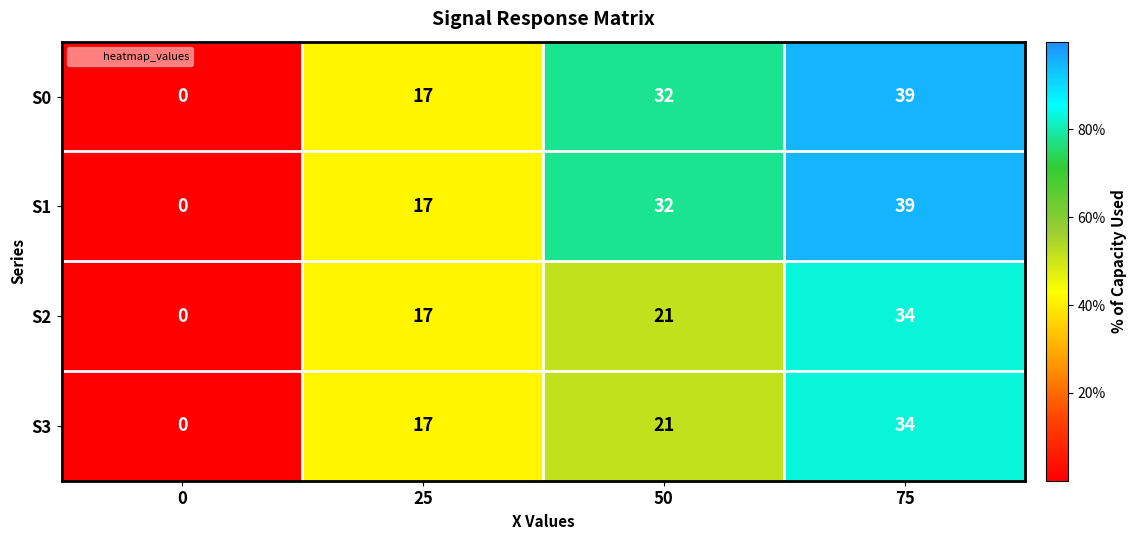

How many S2 values are between 17 and 34?

3